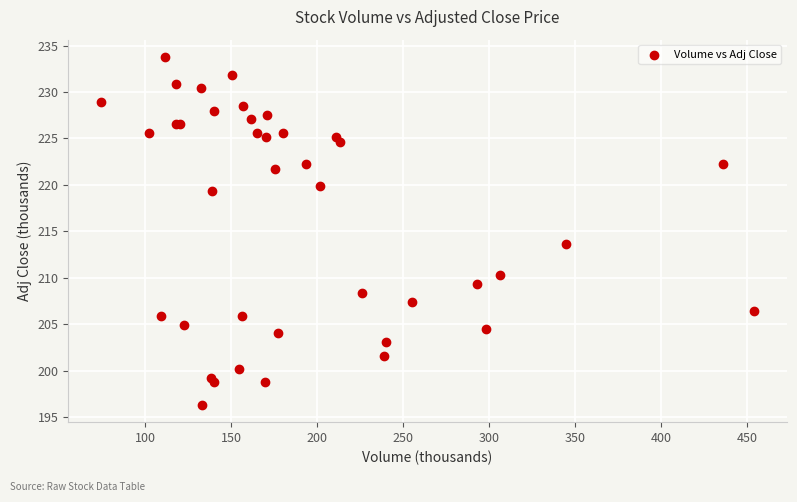

What Y value in the scatter plot is closest to 215?

213.6